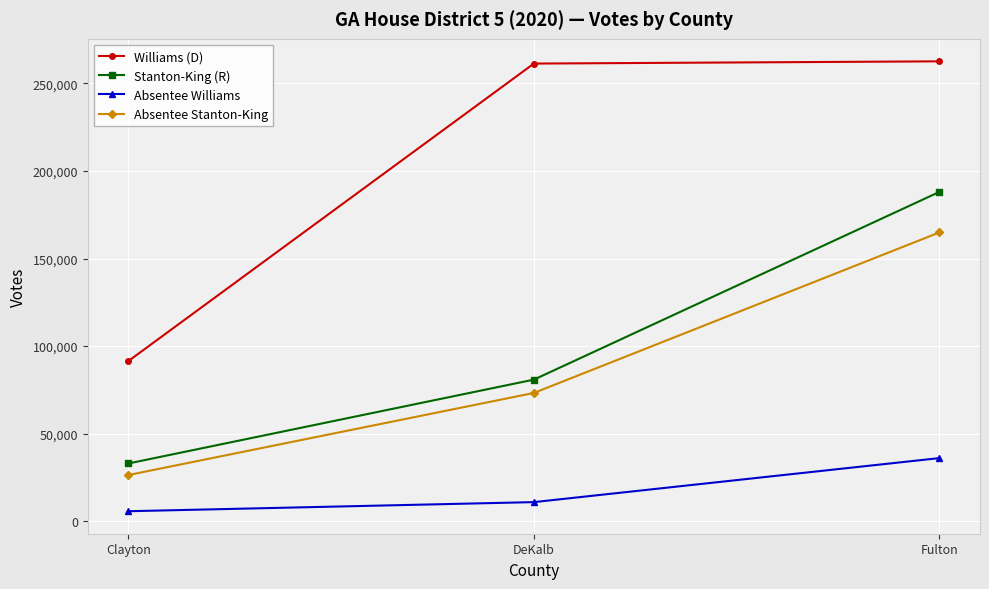

Which series has the widest spread of values?

Williams (D)